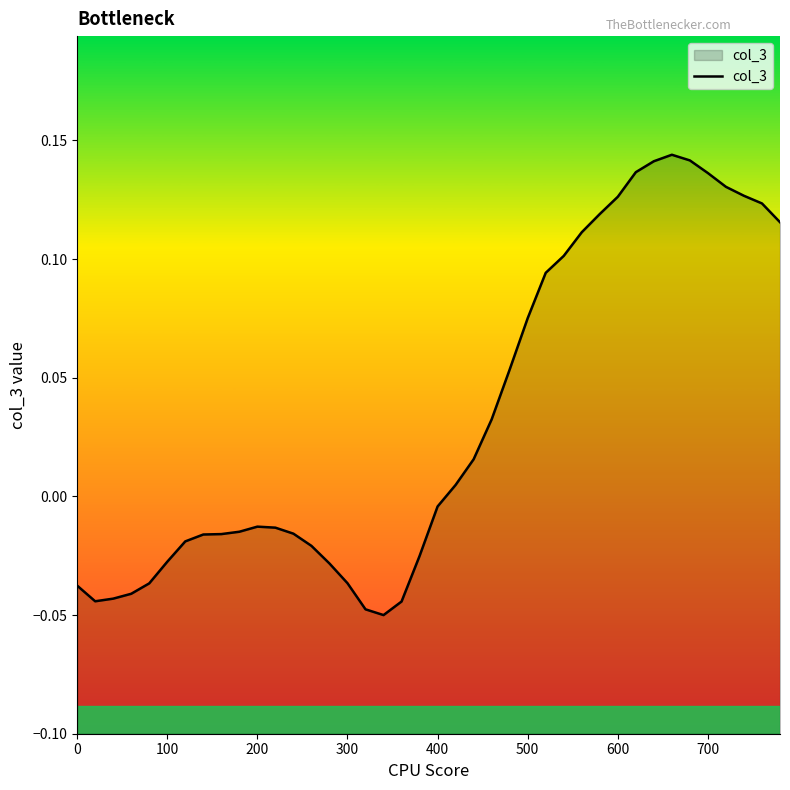

The value at 38 is 0.0. True or false?

False